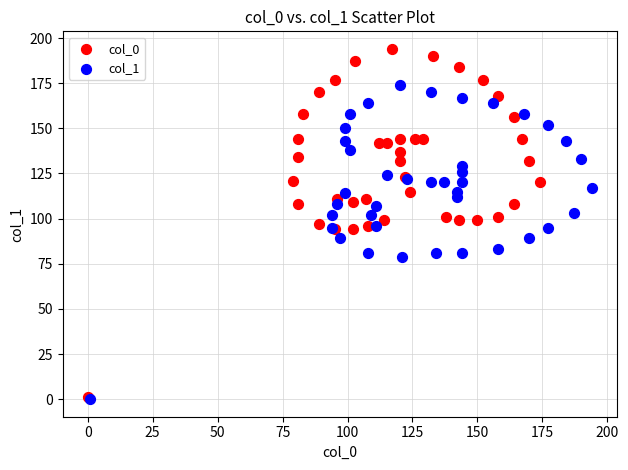

Which series has the widest spread of Y values?

col_0